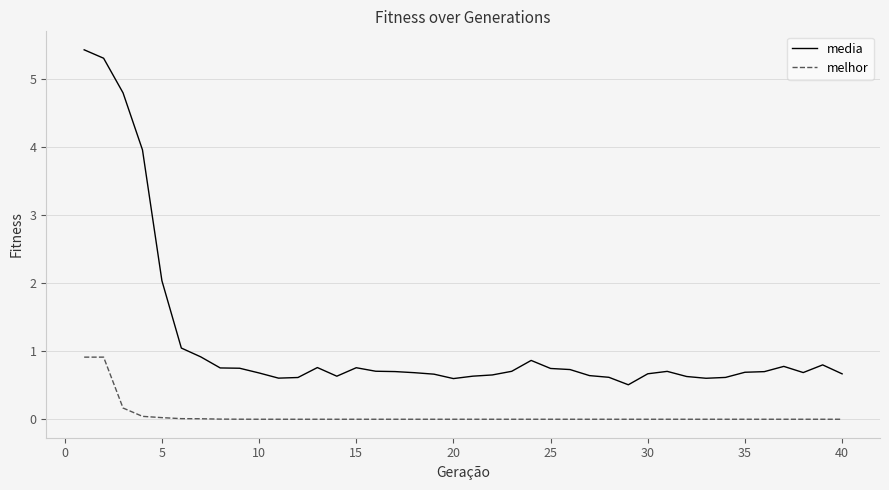

Count the number of categories in the chart.

40